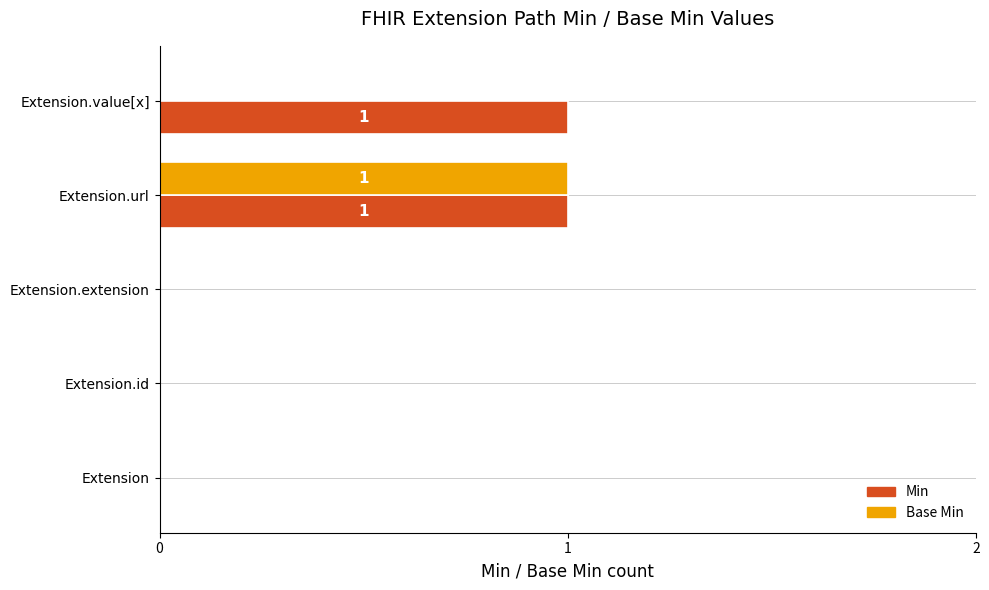

At which category is the sum across all series the highest?

Extension.url